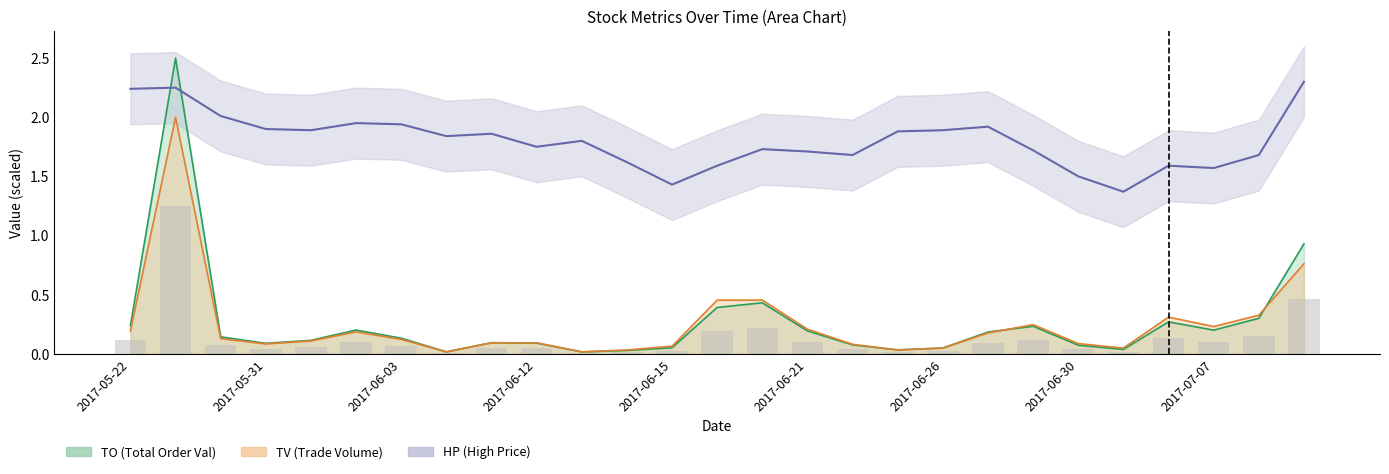

Which series has the largest total across all categories?

HP